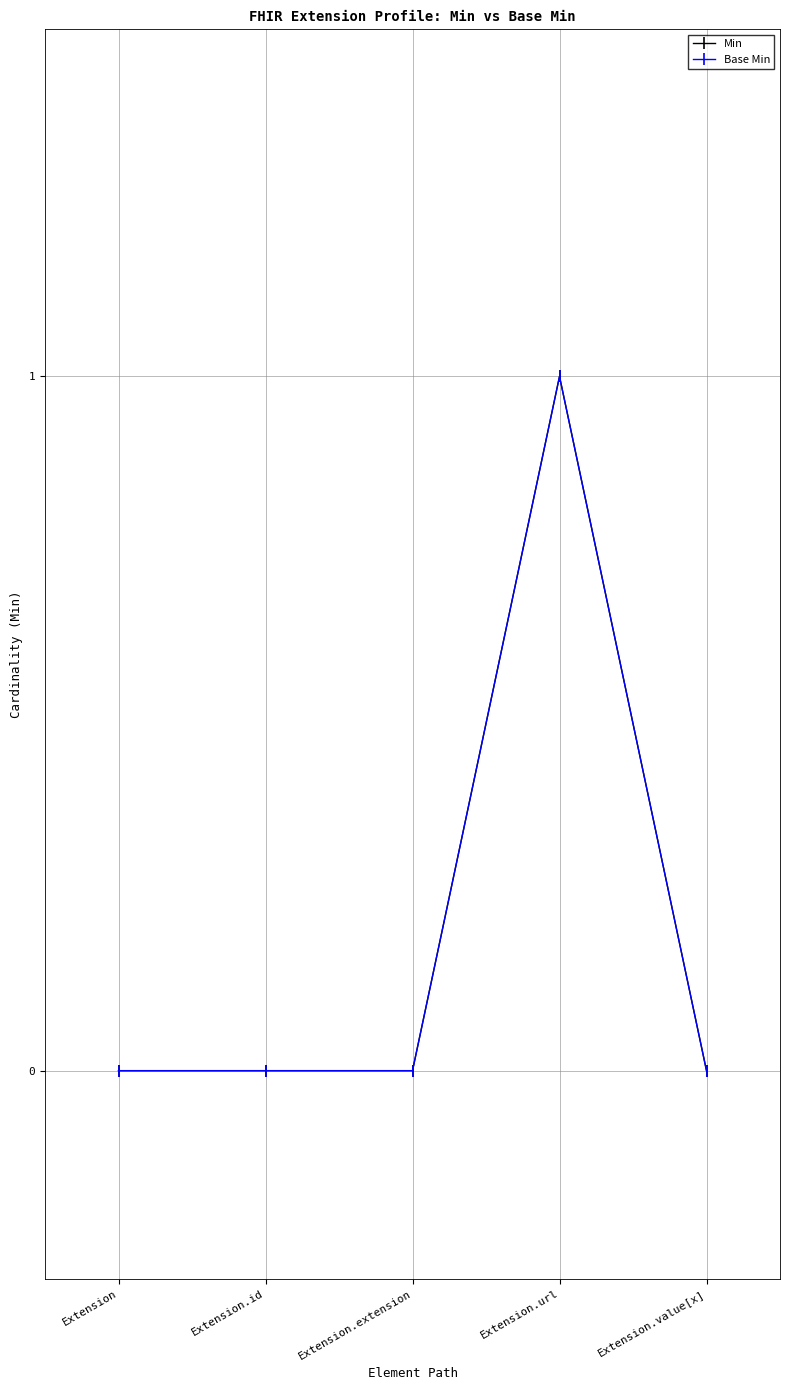

Does the chart have visible grid lines?

Yes